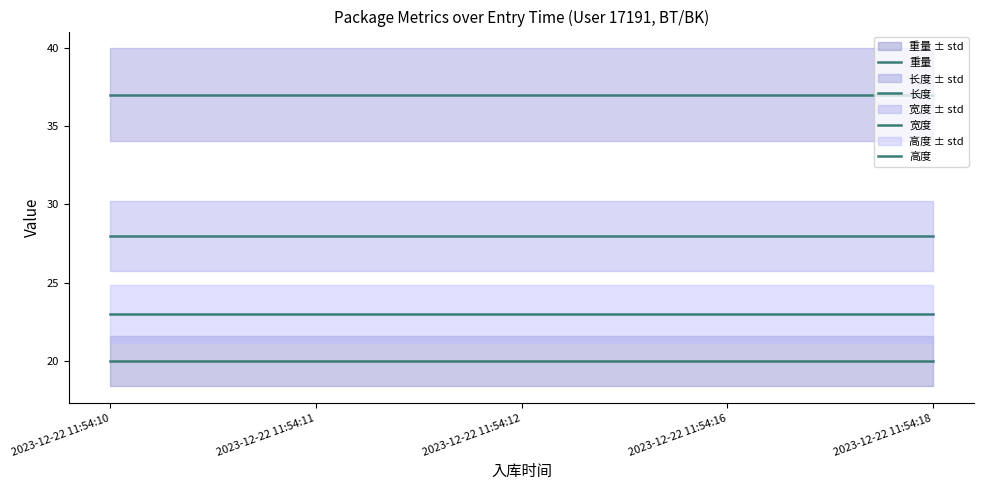

Does the chart have visible grid lines?

No